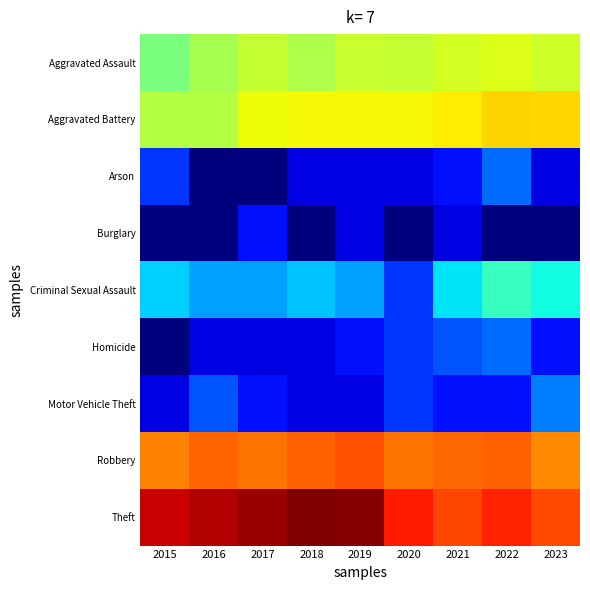

At how many categories does at least one series exceed 4?

9